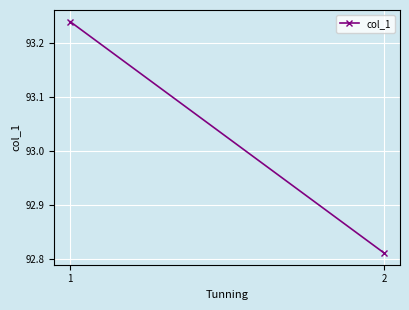

List the labels in order of value, largest first.

1, 2